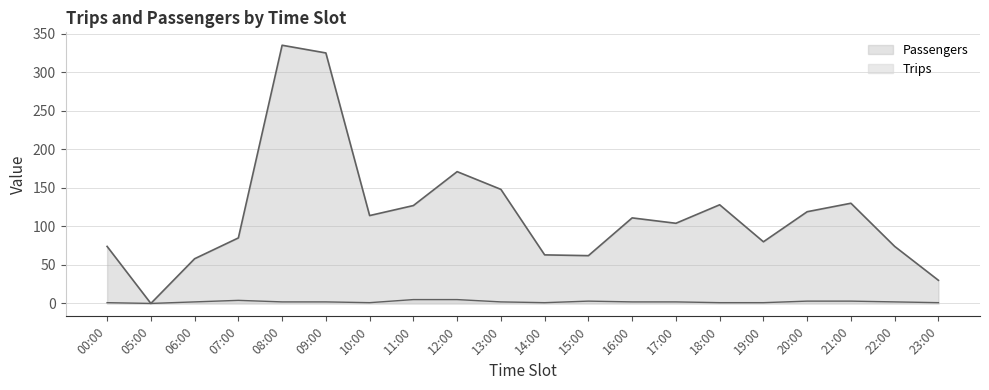

At which label does Passengers first exceed 111?

08:00